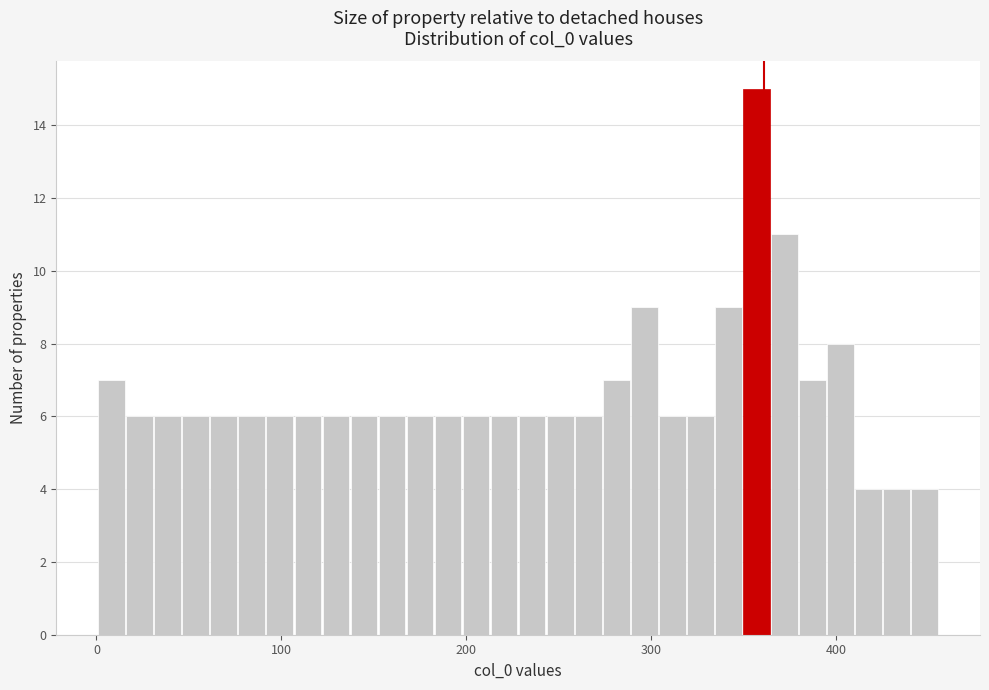

Read against the x-axis, roughly where is the centre of the tallest bar?

360